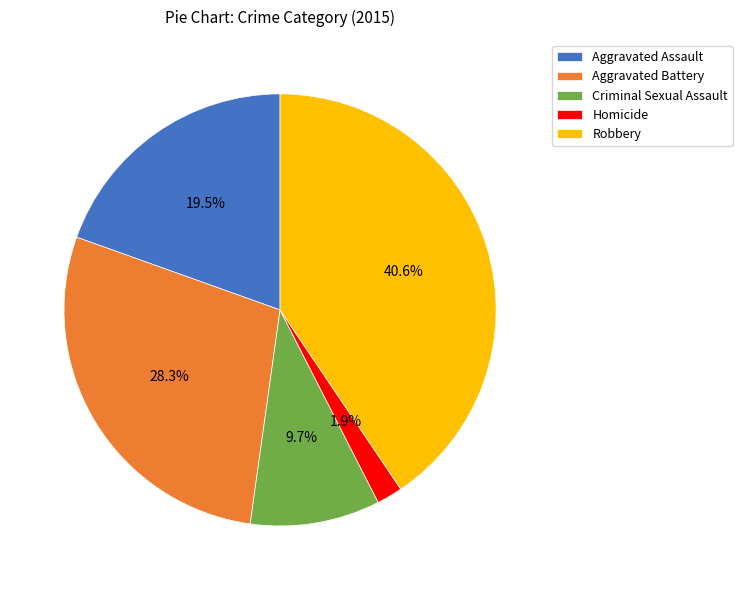

To the nearest percent, what is the combined percentage of Aggravated Assault and Robbery?

60%